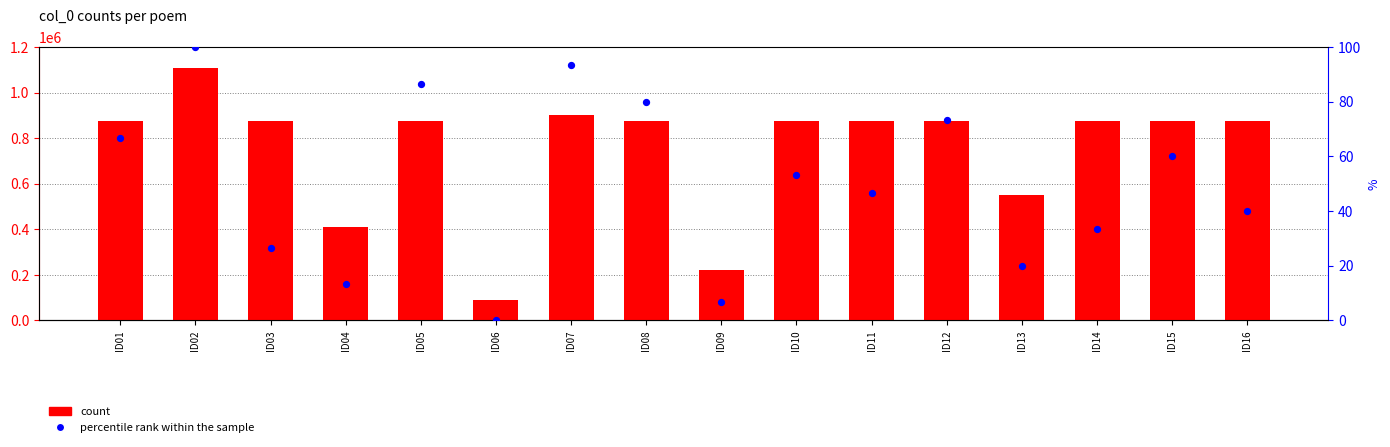

Which series has the largest total across all categories?

count